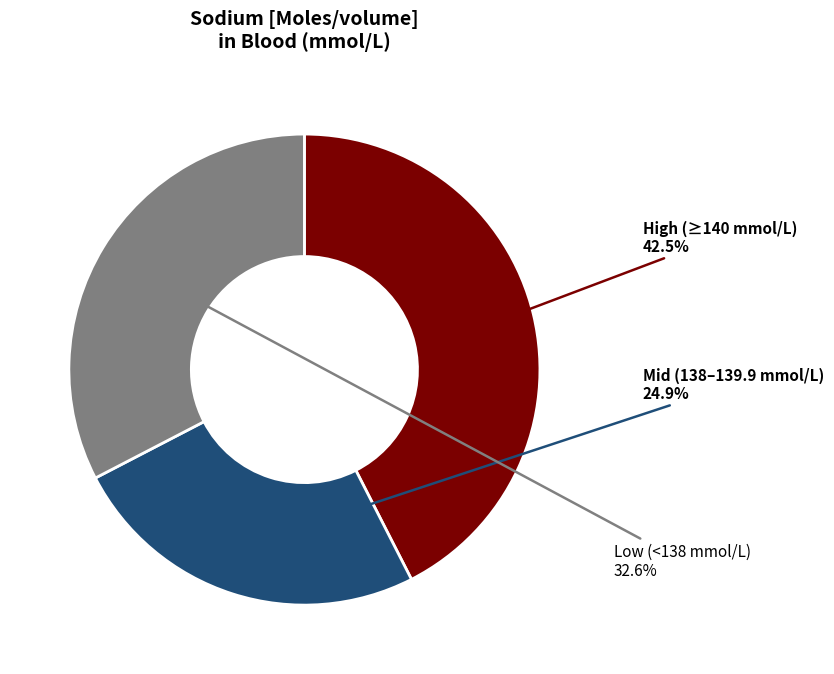

How much of the chart is everything except Low (<138 mmol/L)?

67.4%